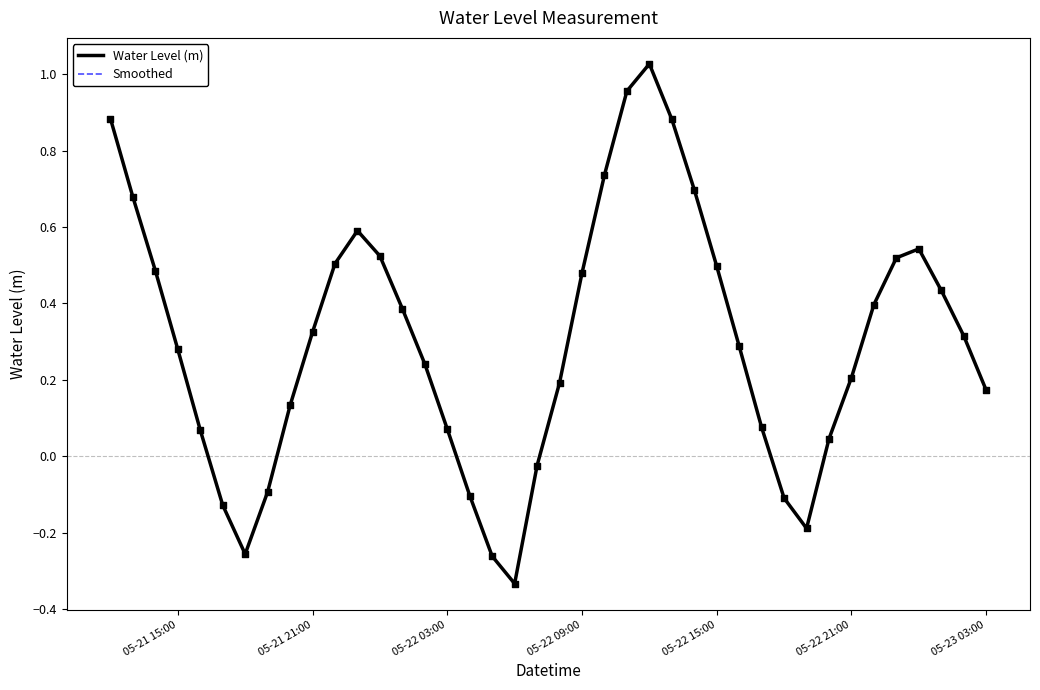

Which series has the largest total across all categories?

Water Level (m)